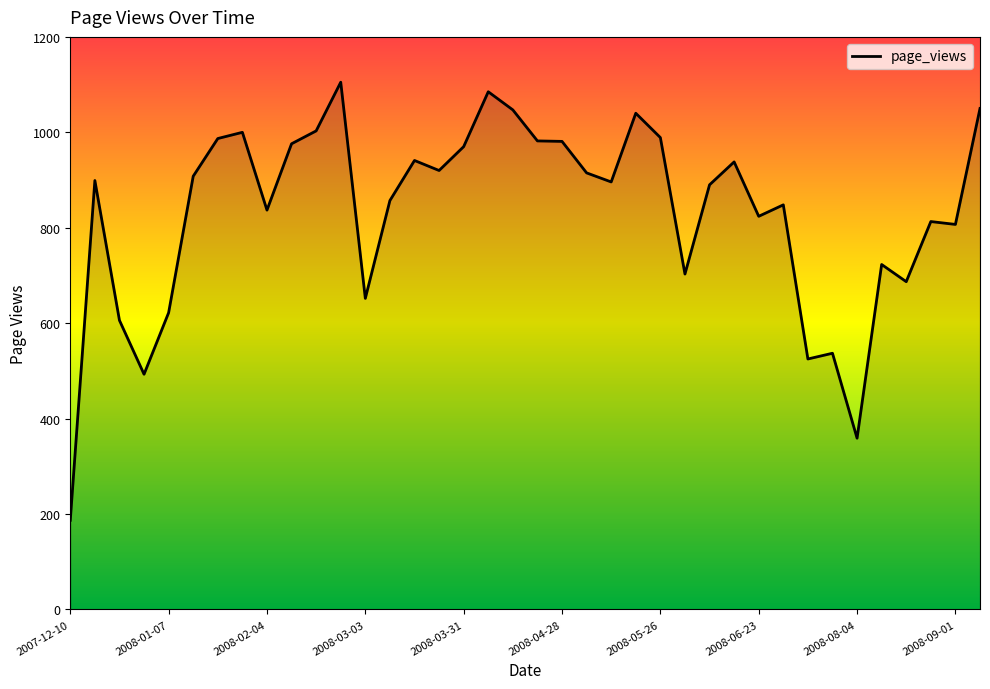

What is the greatest value displayed?

1105